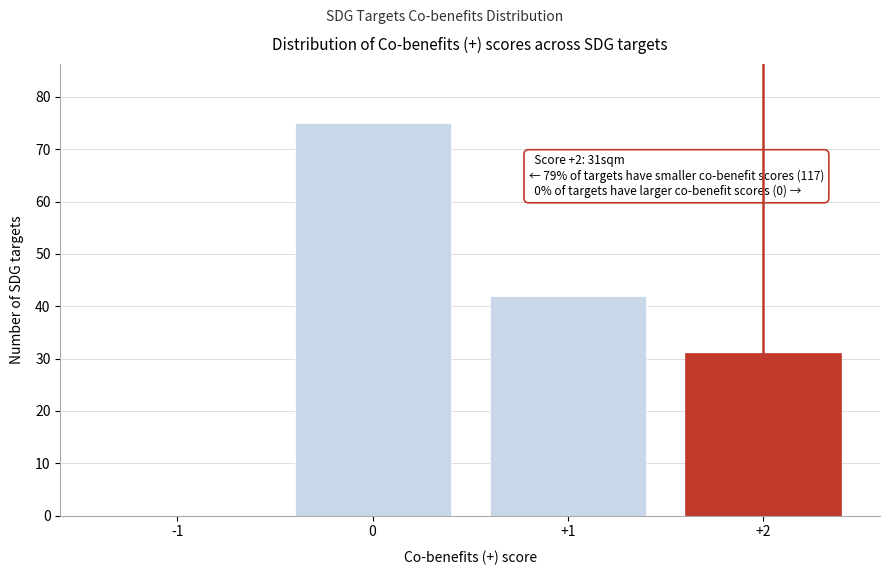

Reading right to left, extract all data points from this chart.

+2=31	+1=42	0=75	-1=0